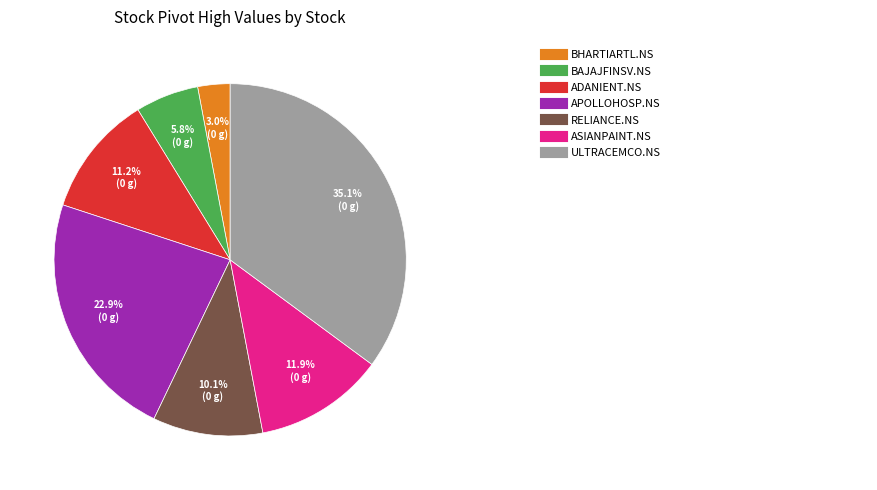

How many slices are in this pie chart?

7